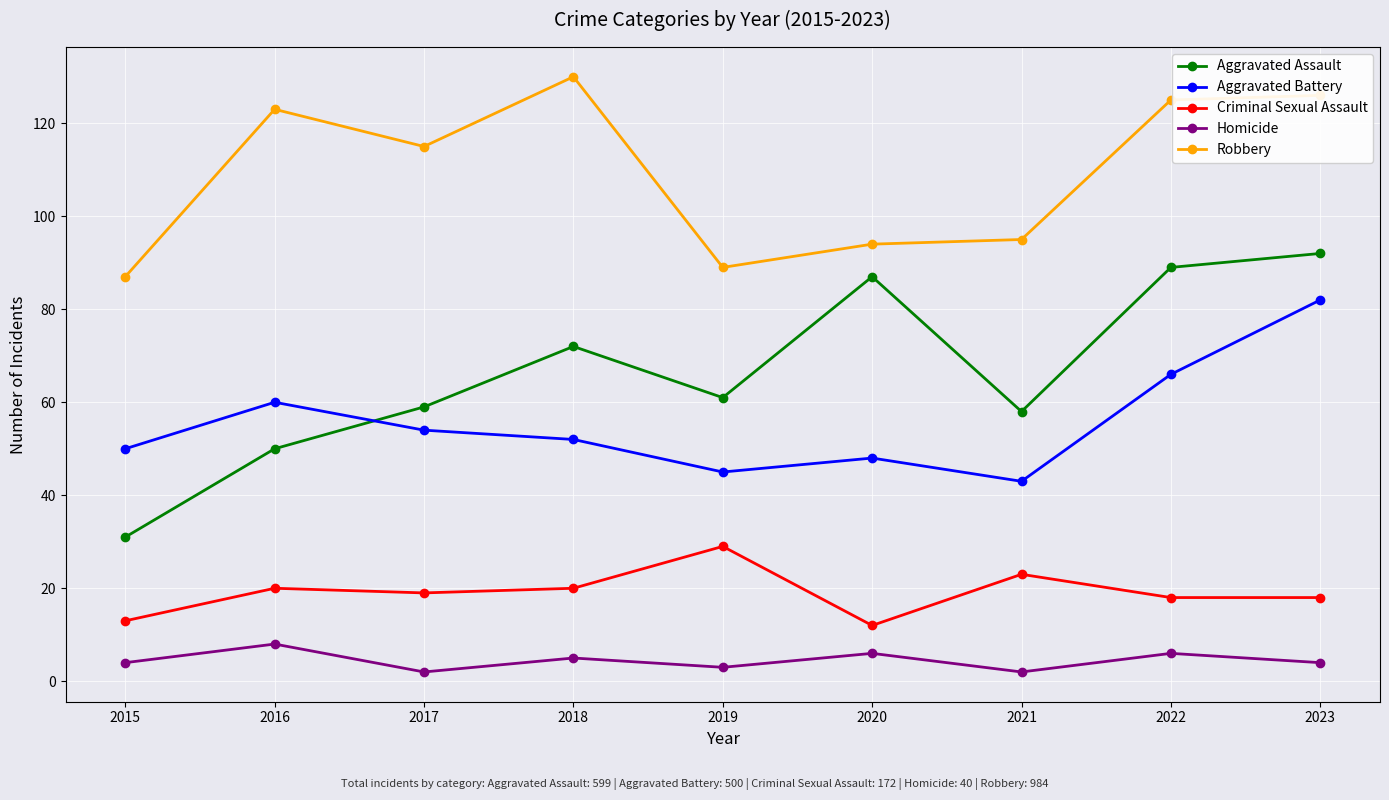

What is the maximum value for Aggravated Assault?

92